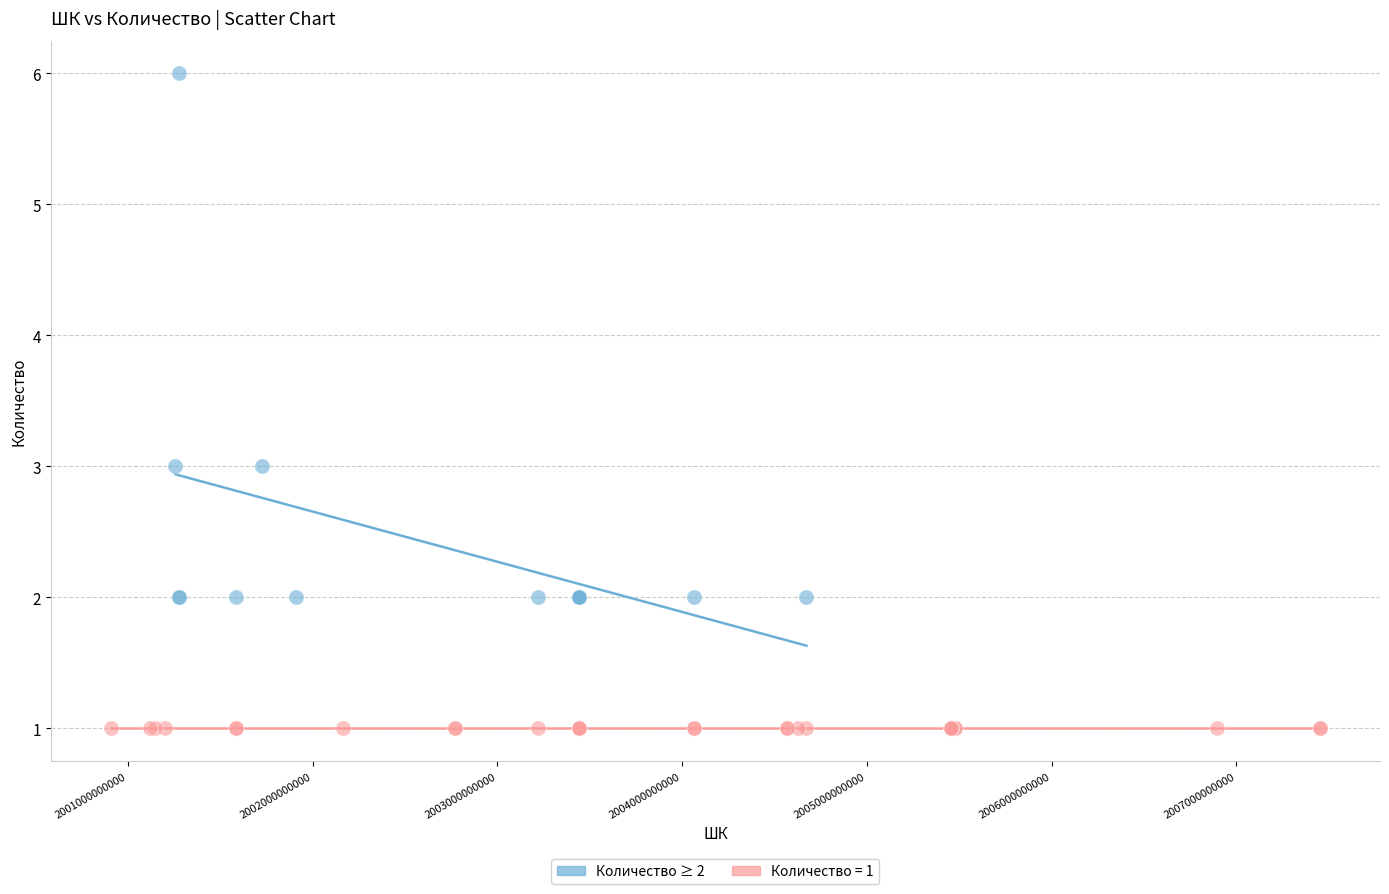

Which series contains the highest Y value?

Количество ≥ 2